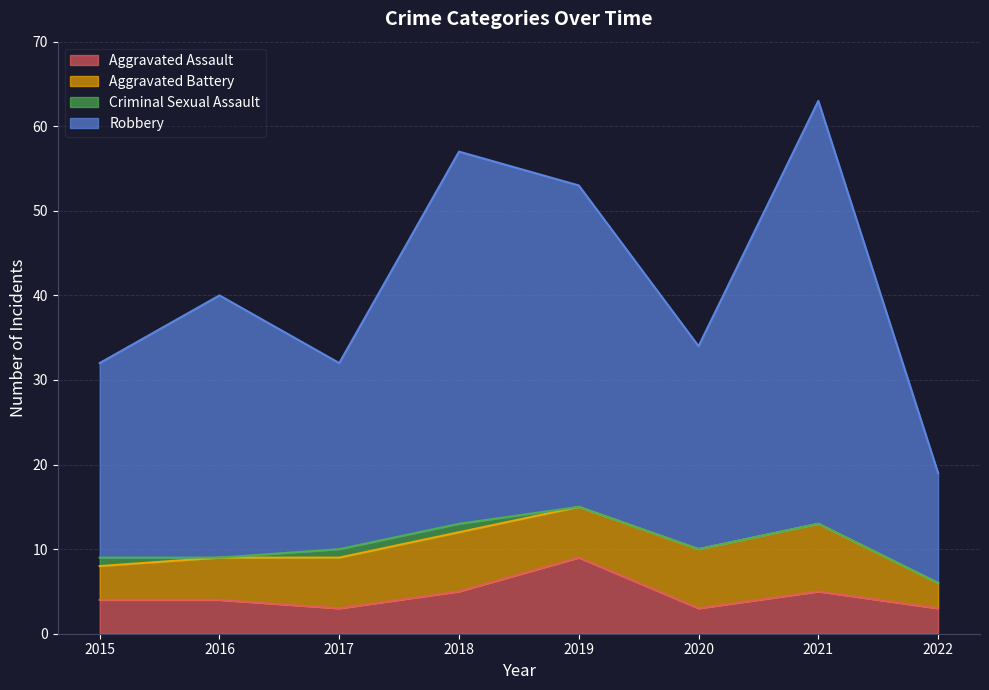

At which category does the chart reach its minimum across all series?

2017